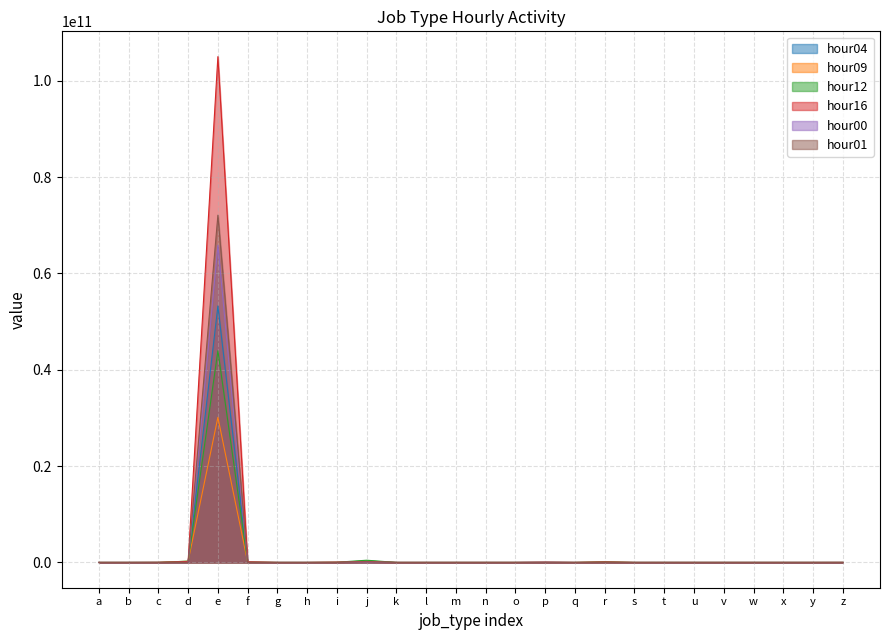

What is the difference between the maximum and minimum values in the hour00 series?

65853831102